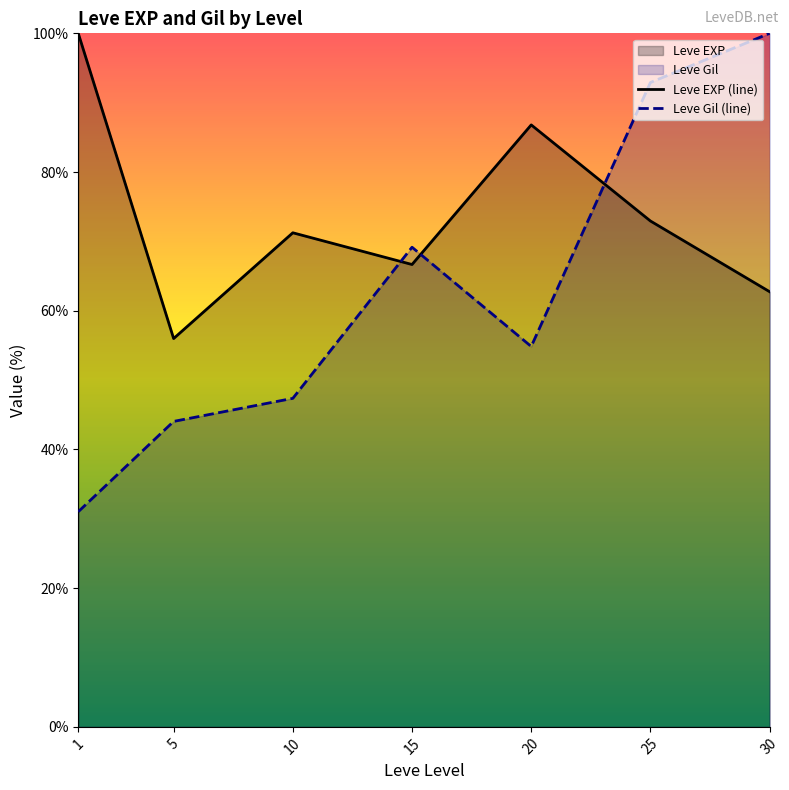

True or false: Leve Gil (line) and Leve EXP (line) cross at least once.

True